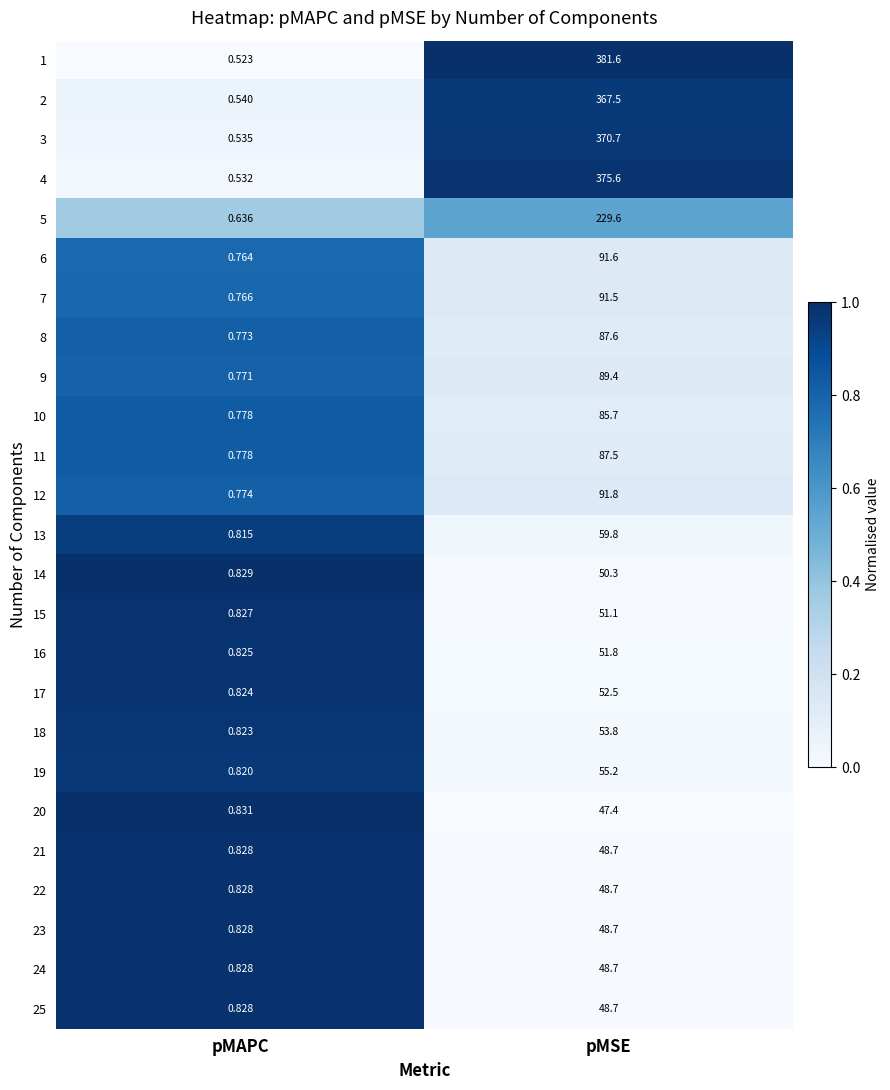

Rank the categories by 9 value from highest to lowest.

pMSE, pMAPC